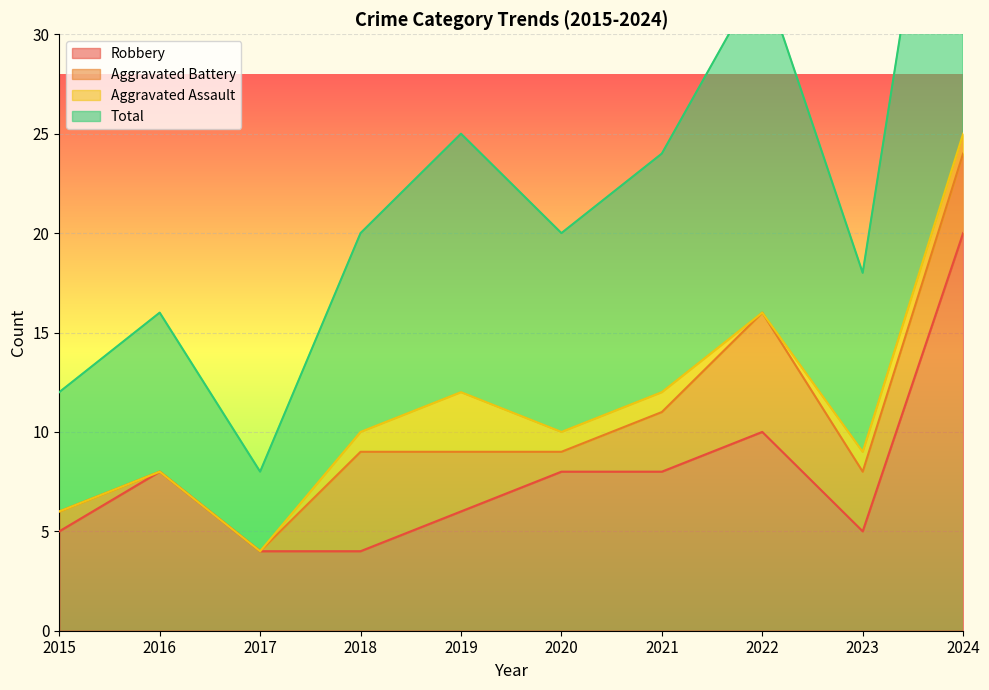

What is the value of the Robbery point at the 5th from the left?

6